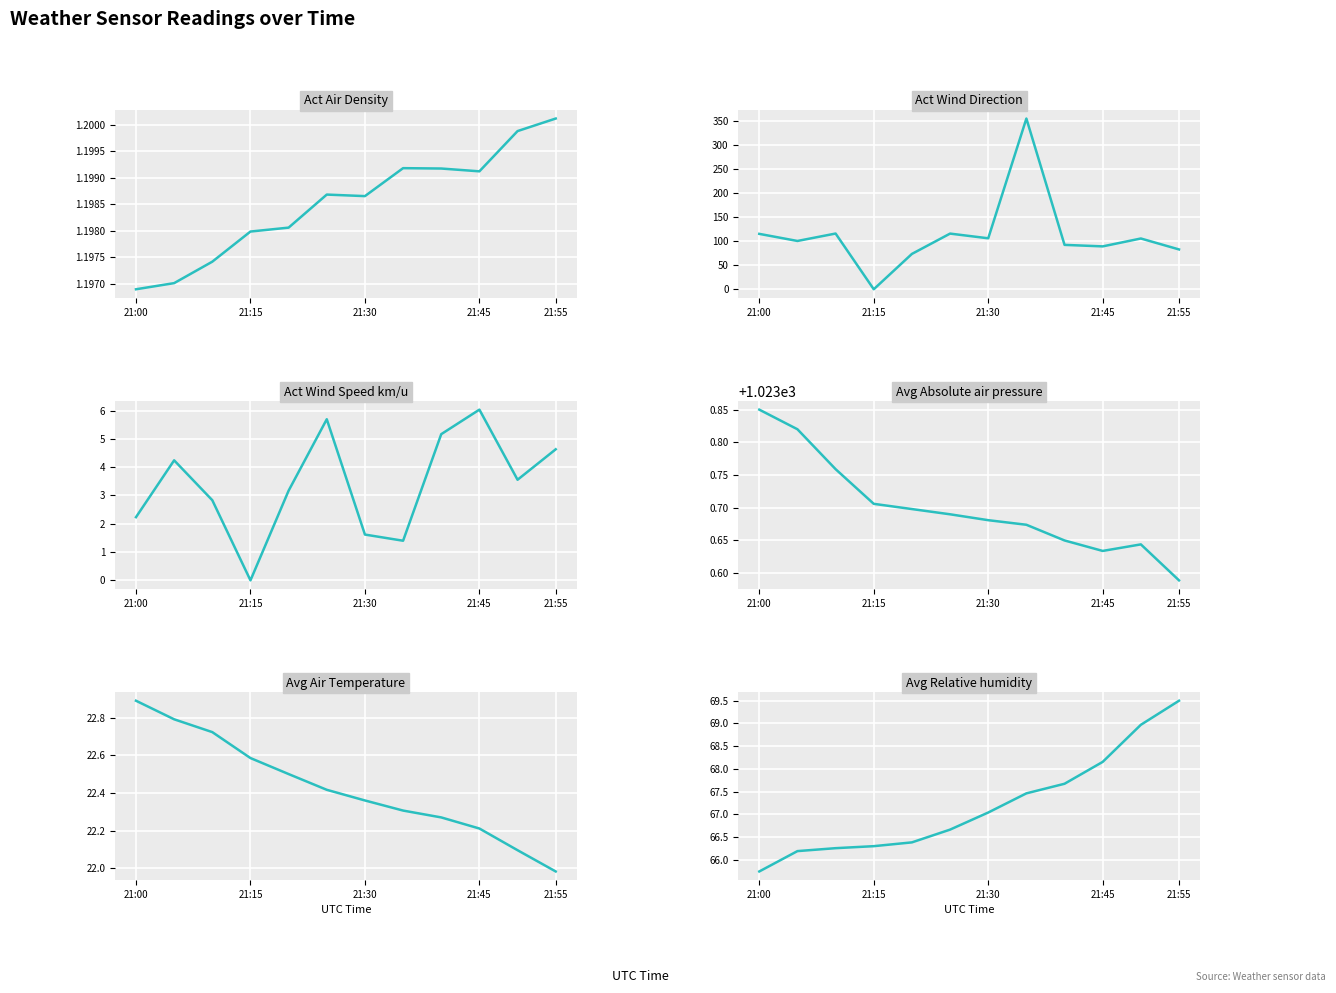

Which series has the largest range (max minus min)?

Act Wind Direction